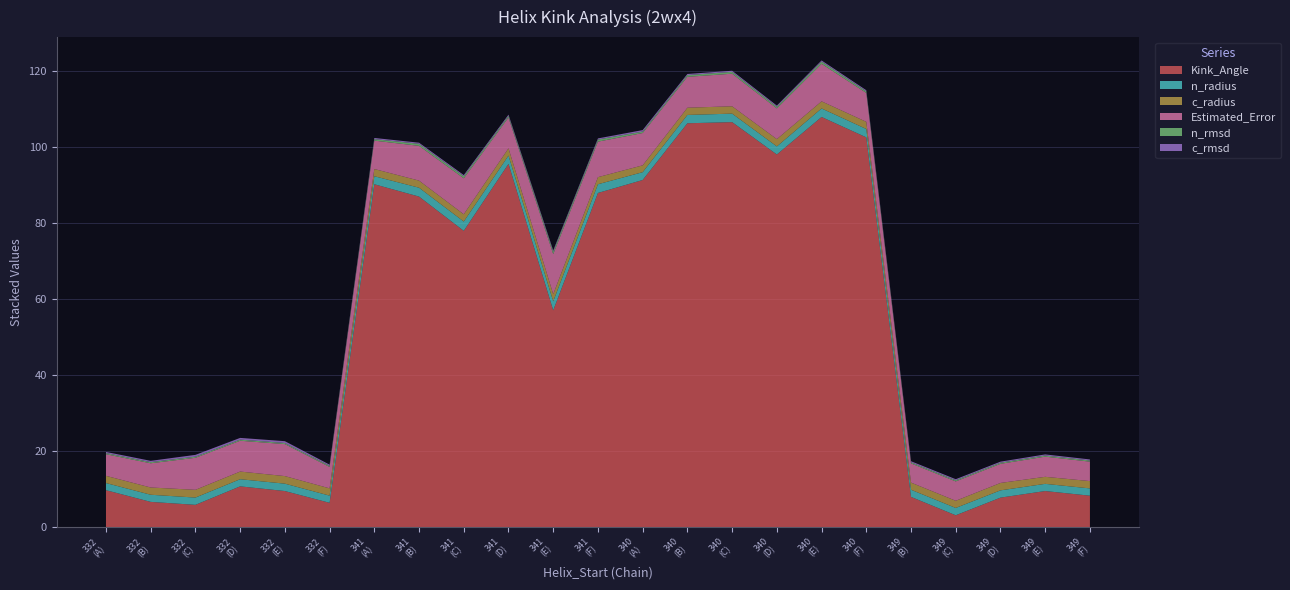

Reading left to right, transcribe all the data shown in this chart.

Kink_Angle: 332=9.7	332=6.6	332=5.8	332=10.7	332=9.5	332=6.4	341=90.2	341=86.9	341=77.9	341=95.5	341=57.0	341=87.9	340=91.3	340=106.2	340=106.5	340=98.0	340=107.9	340=102.5	349=7.9	349=3.1	349=7.7	349=9.5	349=8.2
n_radius: 332=1.9	332=1.9	332=1.9	332=1.9	332=1.9	332=1.9	341=2.1	341=2.3	341=2.4	341=2.2	341=2.4	341=2.3	340=2.1	340=2.2	340=2.2	340=2.1	340=2.2	340=2.2	349=1.9	349=1.9	349=1.9	349=1.9	349=1.9
c_radius: 332=1.9	332=1.9	332=2.0	332=2.0	332=2.0	332=1.9	341=1.9	341=1.9	341=1.9	341=1.9	341=1.9	341=1.9	340=1.8	340=1.9	340=1.9	340=1.9	340=1.9	340=1.9	349=1.9	349=1.9	349=1.9	349=1.8	349=1.9
Estimated_Error: 332=5.7	332=6.4	332=8.4	332=8.1	332=8.4	332=5.6	341=7.5	341=9.1	341=9.5	341=8.1	341=10.5	341=9.3	340=8.5	340=8.1	340=8.6	340=8.1	340=9.9	340=7.6	349=5.0	349=5.1	349=5.0	349=5.3	349=5.1
n_rmsd: 332=0.3	332=0.3	332=0.3	332=0.3	332=0.3	332=0.3	341=0.4	341=0.5	341=0.6	341=0.4	341=0.7	341=0.6	340=0.4	340=0.5	340=0.5	340=0.4	340=0.6	340=0.4	349=0.3	349=0.3	349=0.3	349=0.3	349=0.3
c_rmsd: 332=0.3	332=0.3	332=0.5	332=0.5	332=0.5	332=0.3	341=0.3	341=0.3	341=0.3	341=0.3	341=0.3	341=0.3	340=0.4	340=0.3	340=0.3	340=0.3	340=0.3	340=0.3	349=0.3	349=0.3	349=0.3	349=0.3	349=0.3